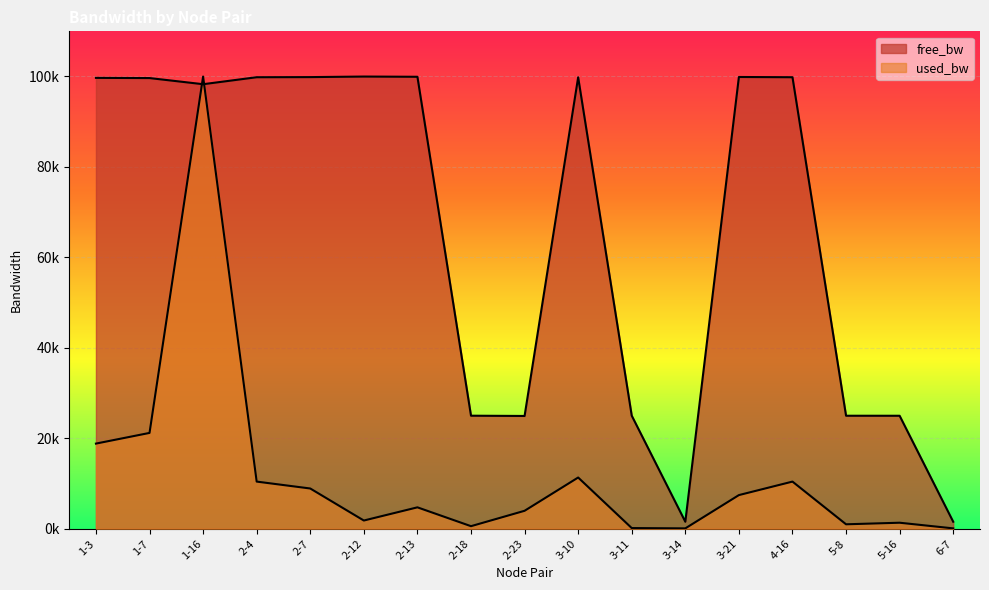

Rank the categories by free_bw value from lowest to highest.

3-14, 6-7, 2-23, 5-16, 5-8, 2-18, 3-11, 1-16, 1-7, 1-3, 3-10, 2-4, 4-16, 2-7, 3-21, 2-13, 2-12